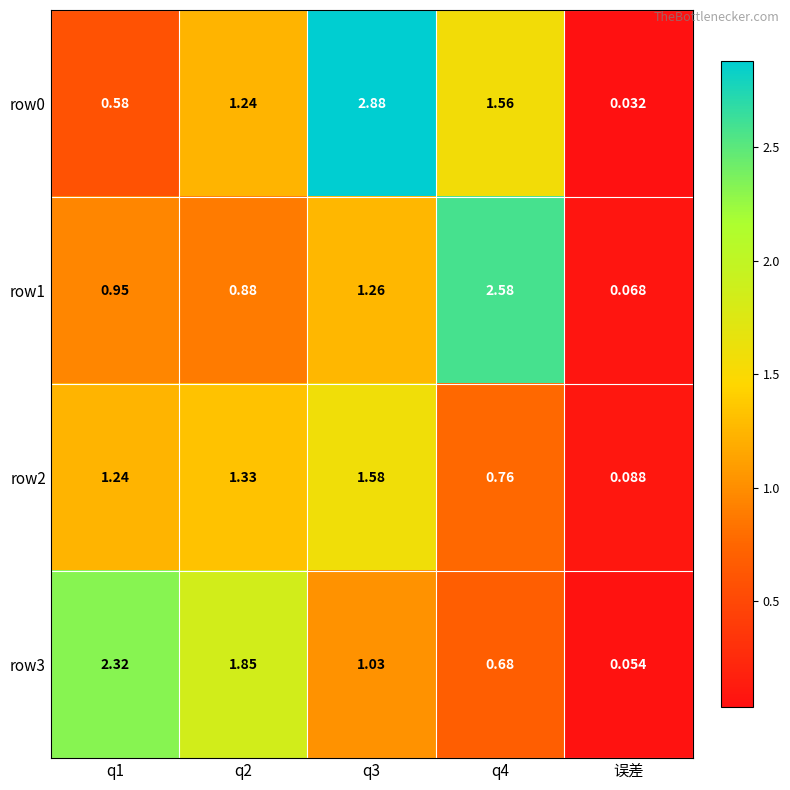

Which category has the lowest value in the row0 series?

误差